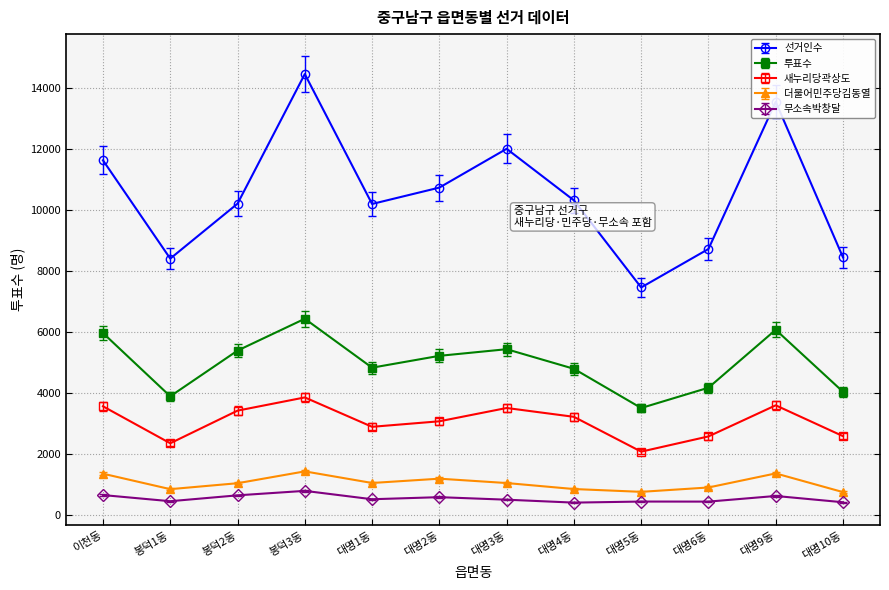

Where is 선거인수 nearest to the value 10962?

대명2동